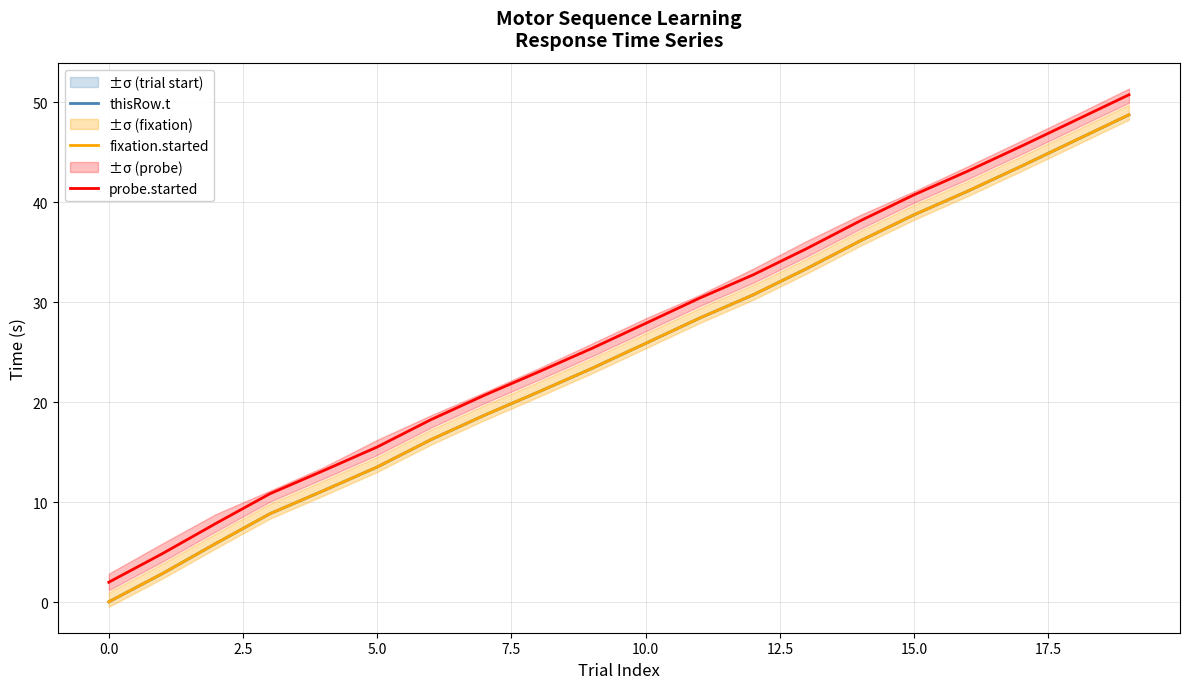

What is the average value of the fixation.started series?

24.7